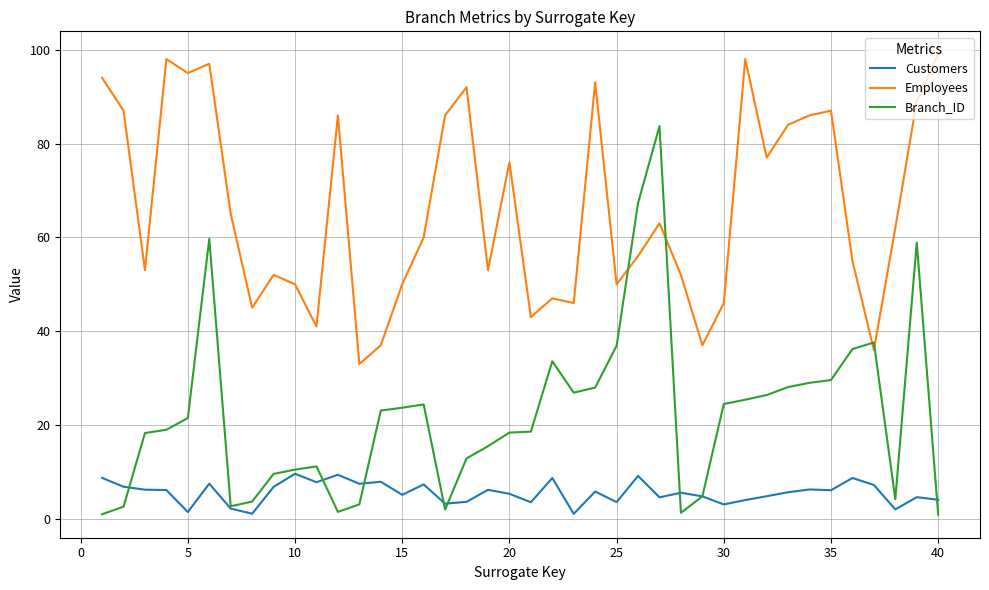

What is the greatest value displayed?

99.0